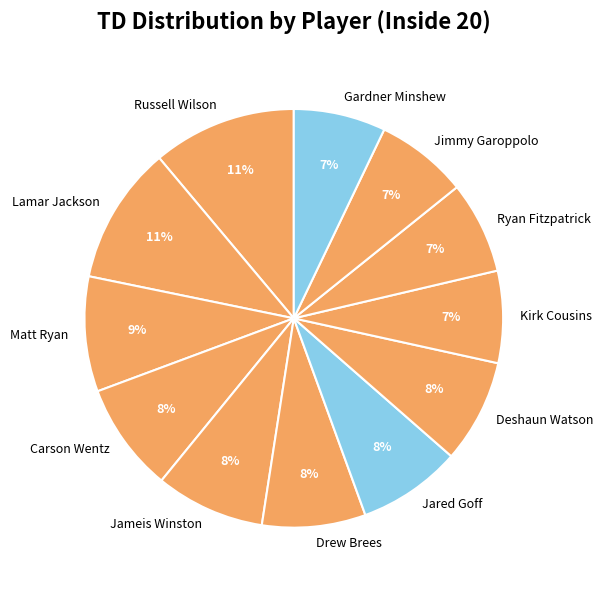

What is the ratio of the value at Lamar Jackson to the value at Matt Ryan?

1.2